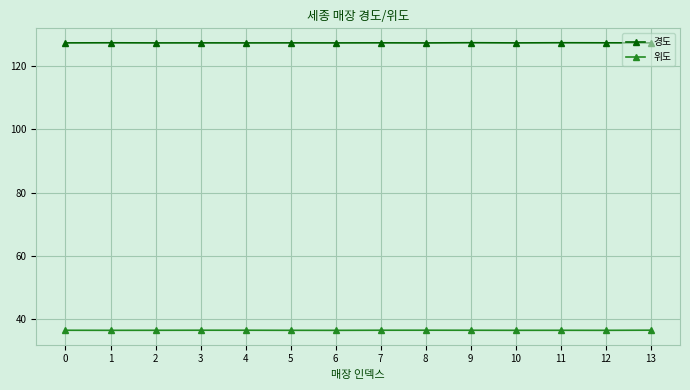

The value of 경도 at 0 is 127.3. True or false?

True